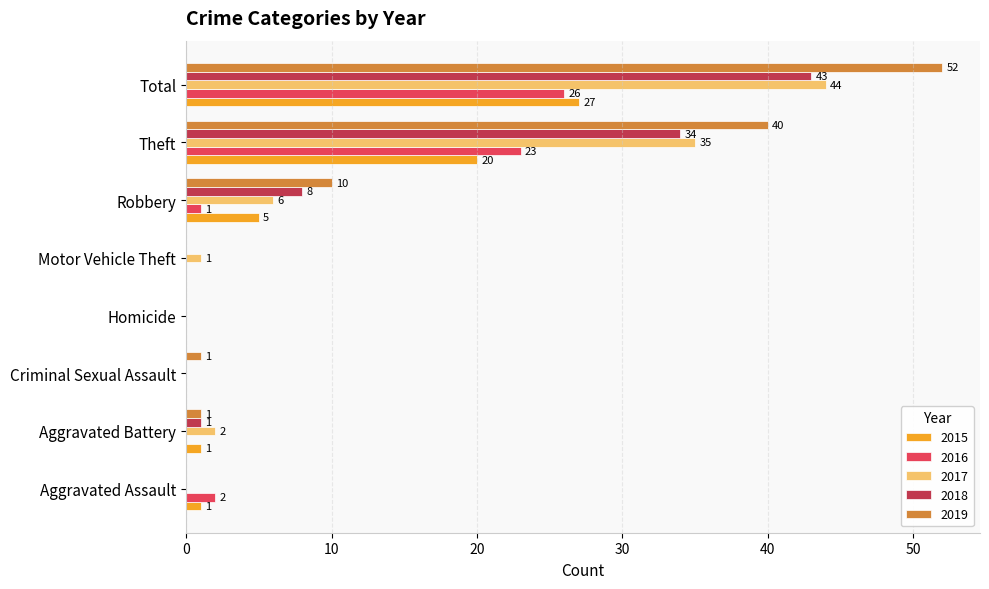

At which category is the sum across all series the highest?

Total